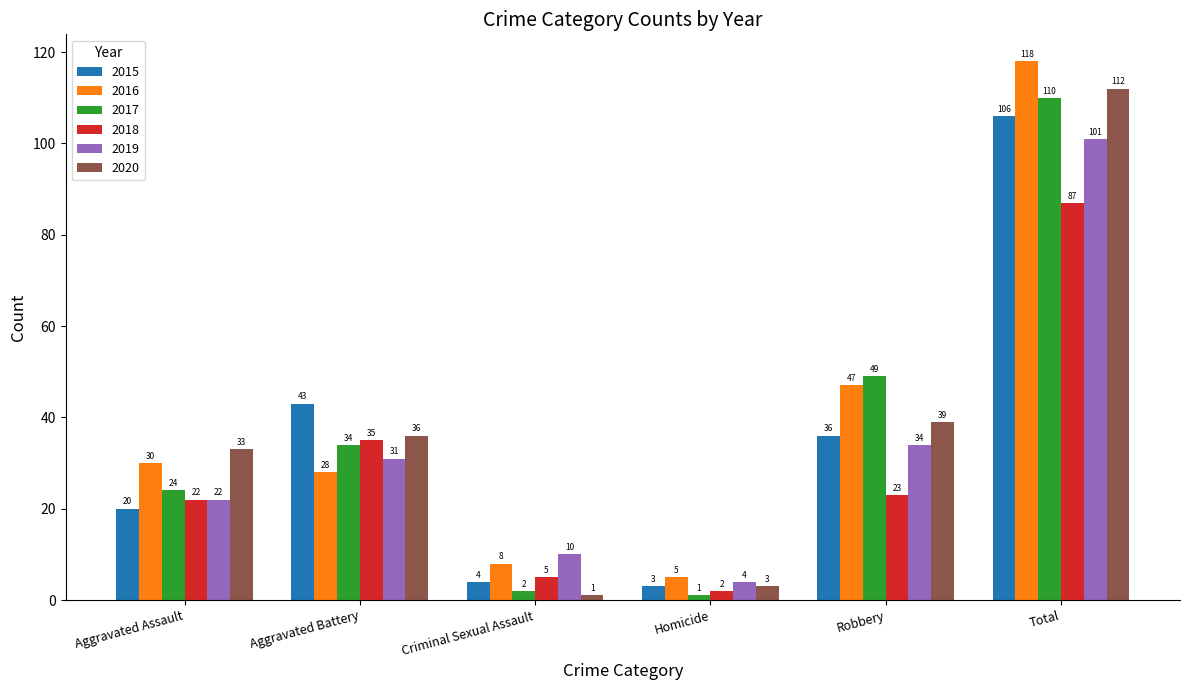

Reading left to right, list all the values displayed in this chart.

2015: 20	43	4	3	36	106
2016: 30	28	8	5	47	118
2017: 24	34	2	1	49	110
2018: 22	35	5	2	23	87
2019: 22	31	10	4	34	101
2020: 33	36	1	3	39	112